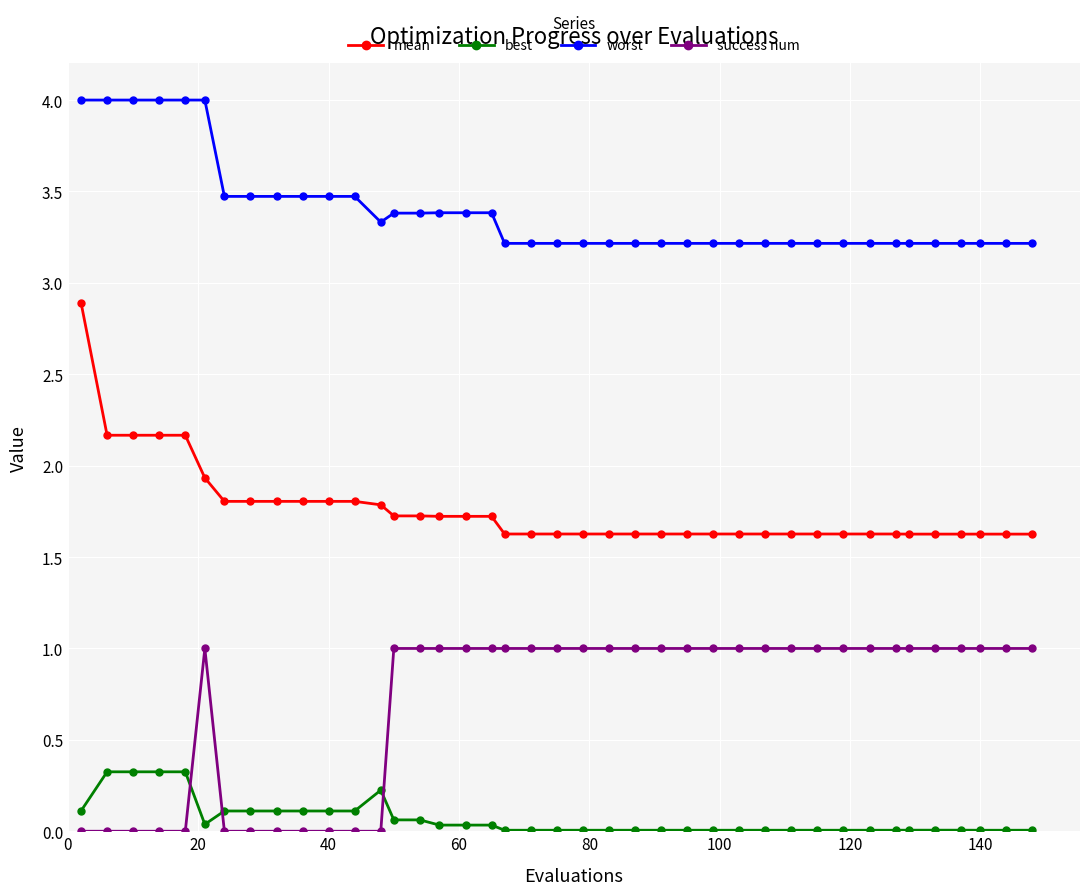

Which series has the largest total across all categories?

worst